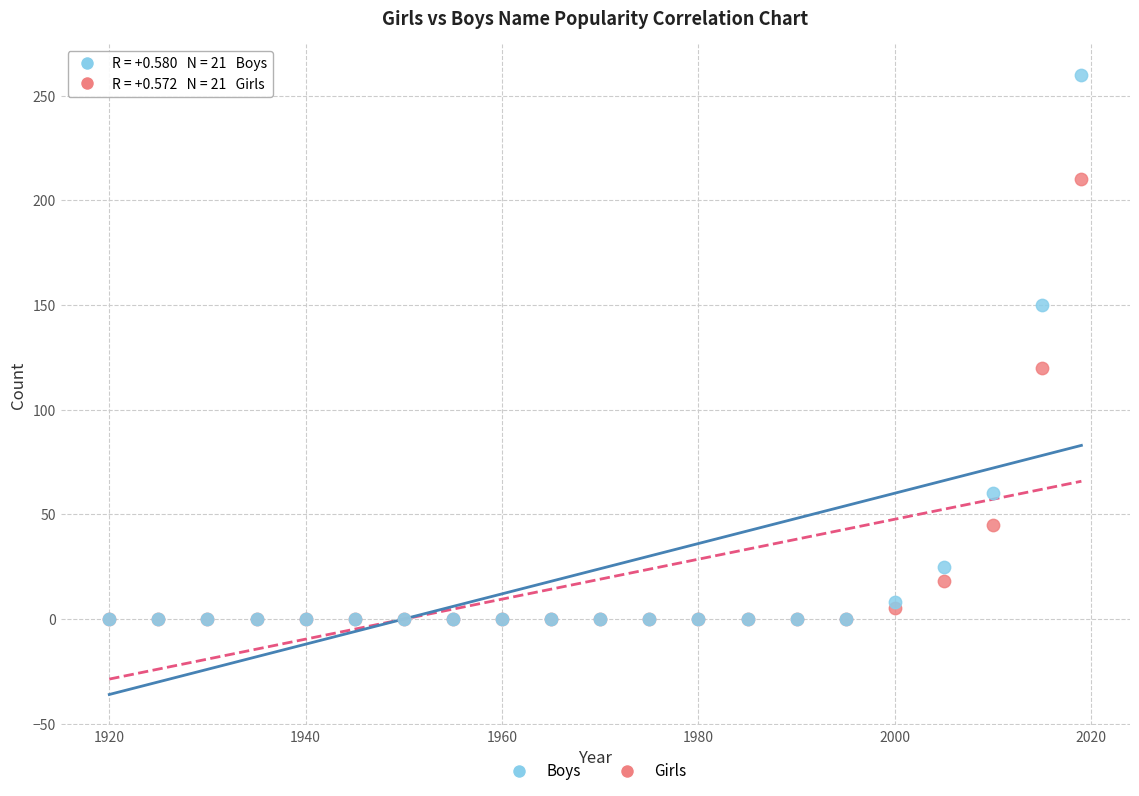

In the Boys series, what Y value is closest to 130?

150